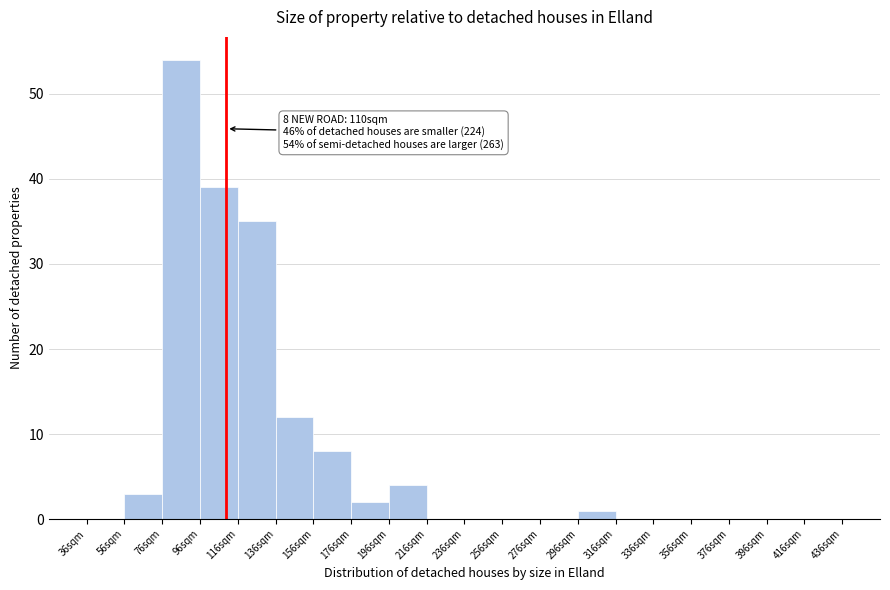

Over which range of the x-axis is the bar tallest?

76 to 96